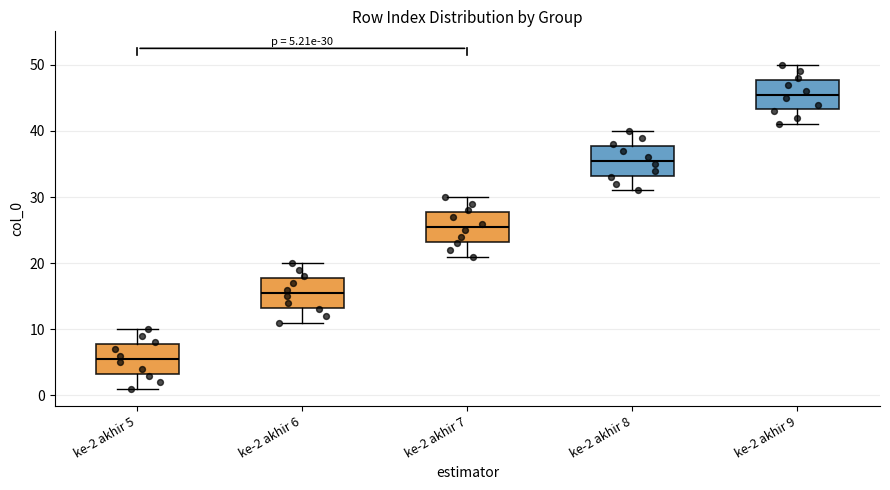

Which box's median line is the lowest?

ke-2 akhir 5